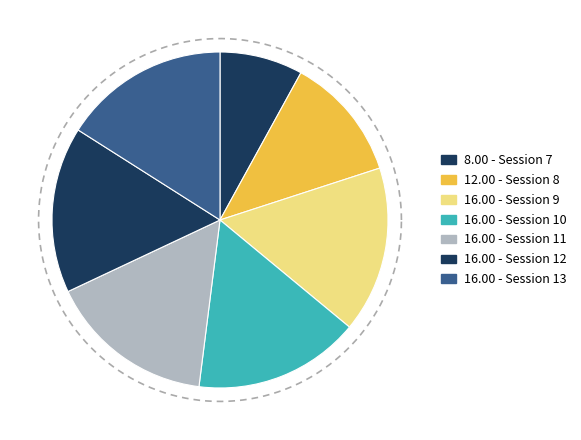

Count the number of slices in the pie.

7